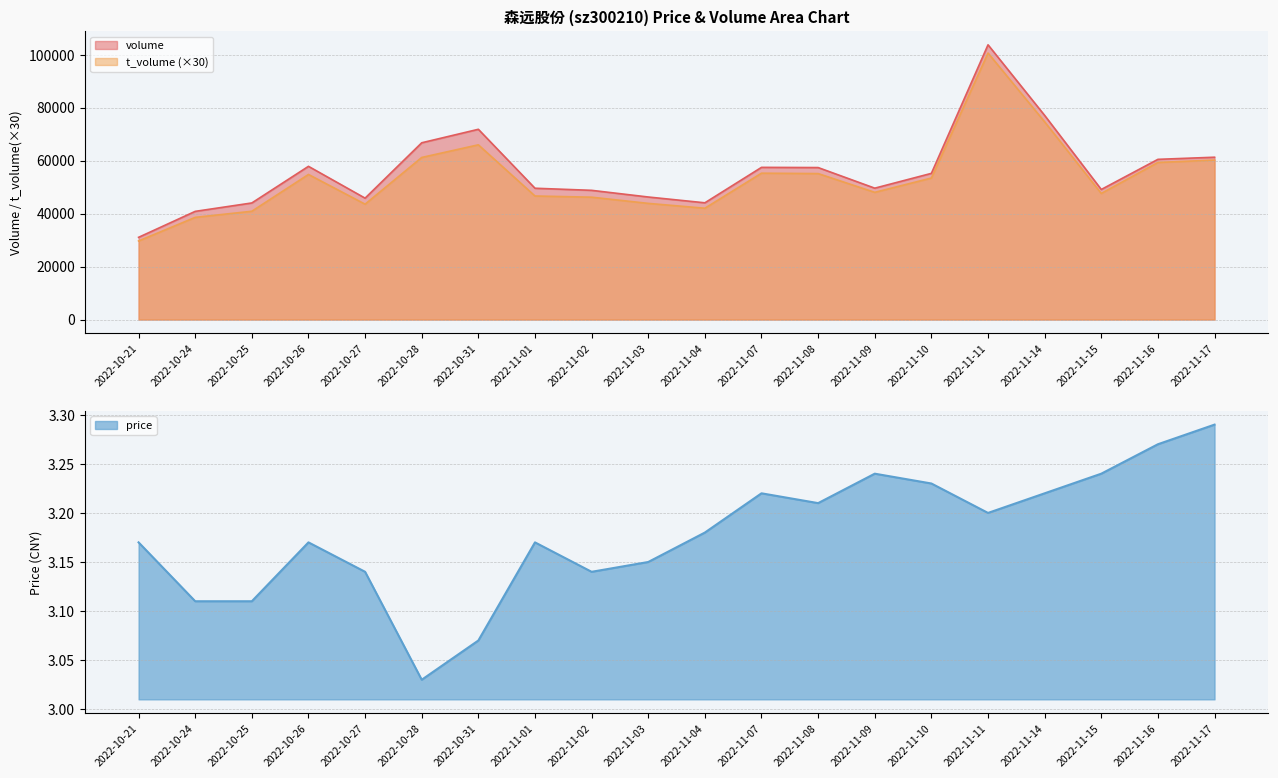

What is the difference between the volume values at 2022-11-02 and 2022-10-27?

2953